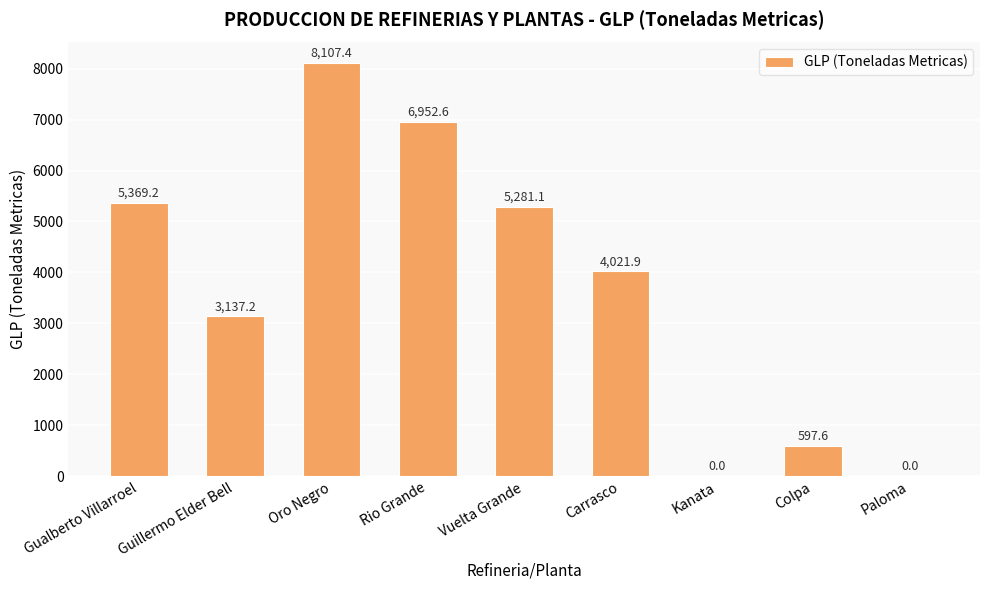

The chart shows a value of 0.0 at Kanata. True or false?

True